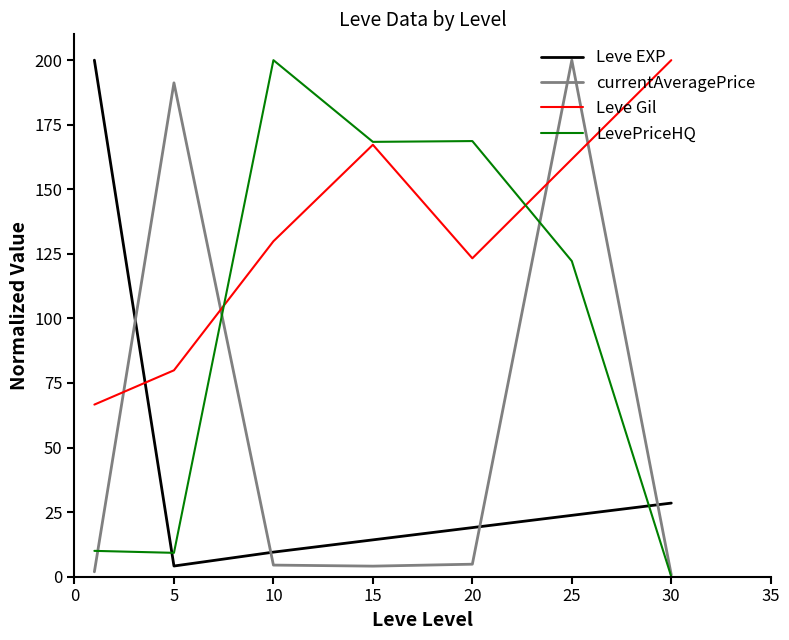

List the series in order of their overall mean, highest first.

Leve Gil, LevePriceHQ, currentAveragePrice, Leve EXP